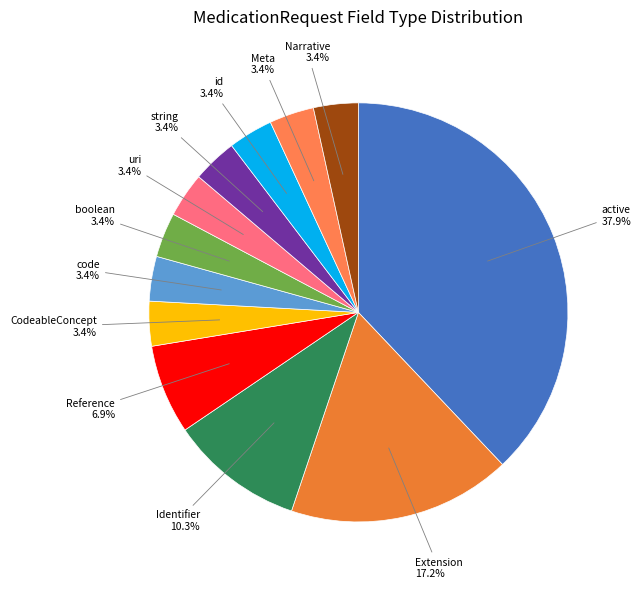

Does any single category account for the majority?

No